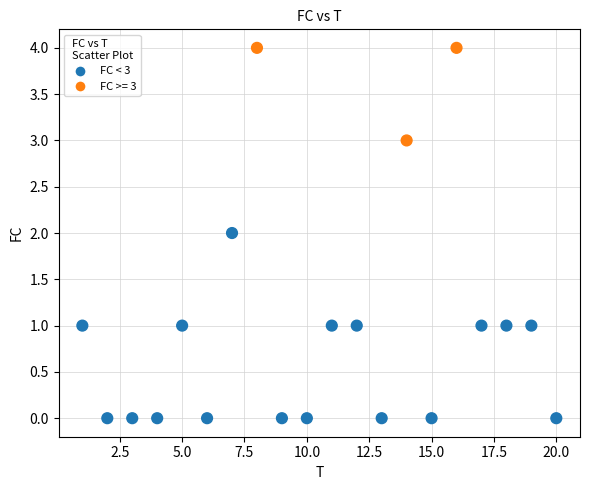

What is the range of X values (max minus min)?

19